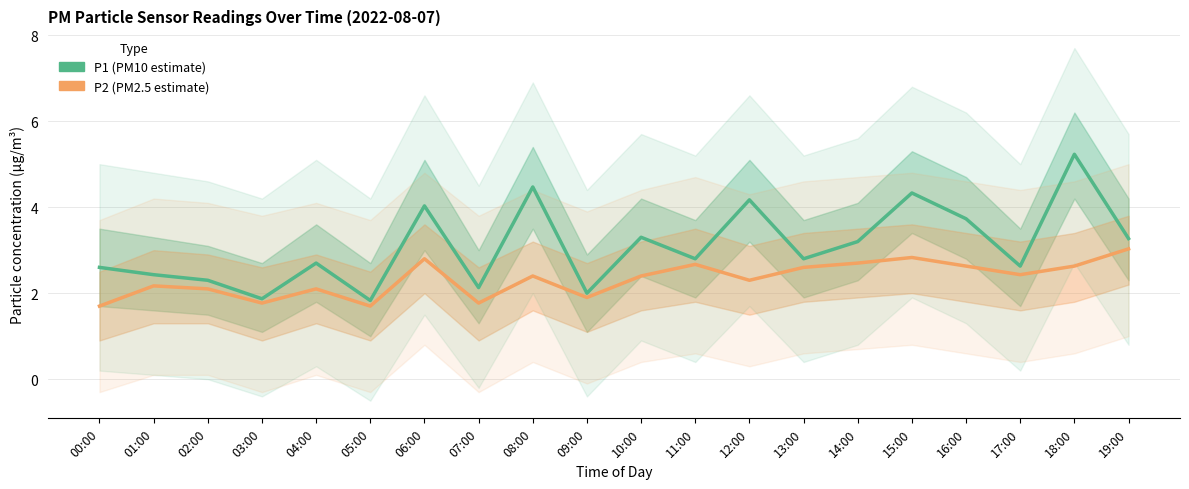

True or false: P2 (PM2.5 estimate) and P1 (PM10 estimate) cross at least once.

False